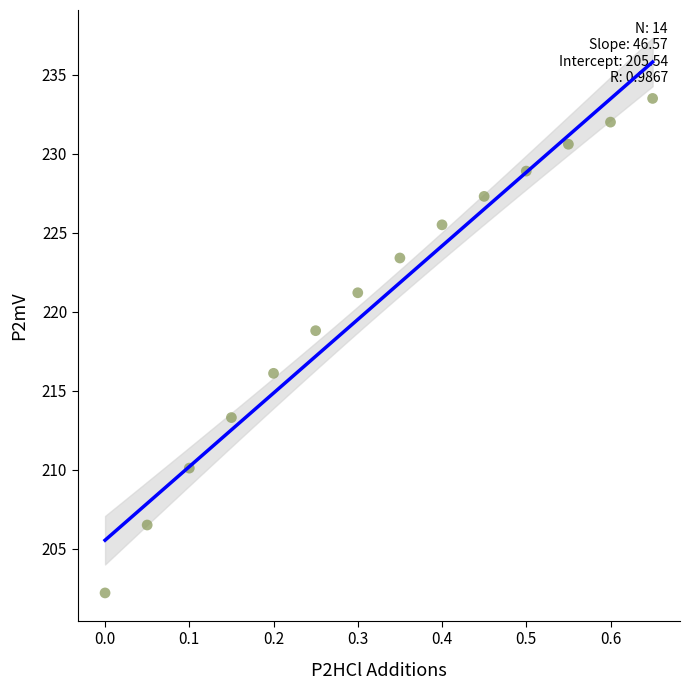

What is the range of Y values (max minus min)?

31.3